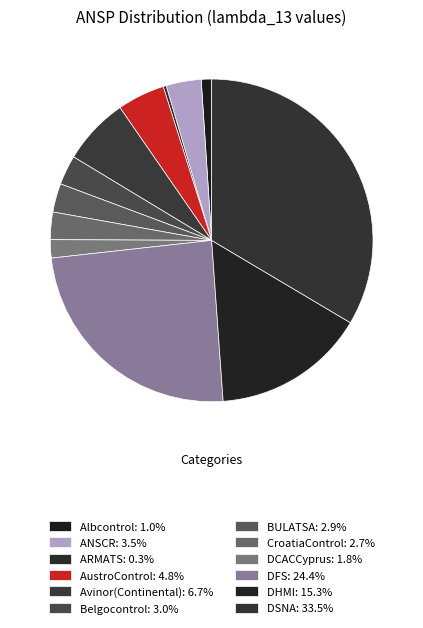

Is there any slice that represents more than half of the pie?

No